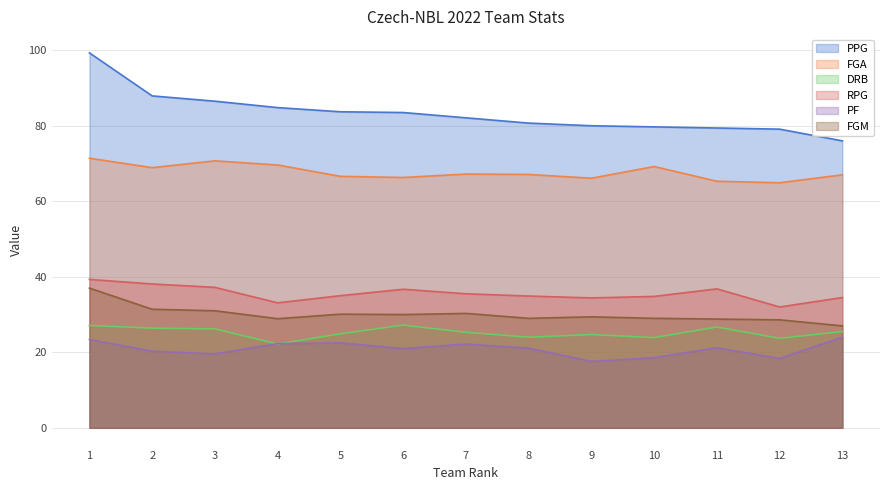

The RPG series shows 50.3 at 6. True or false?

False